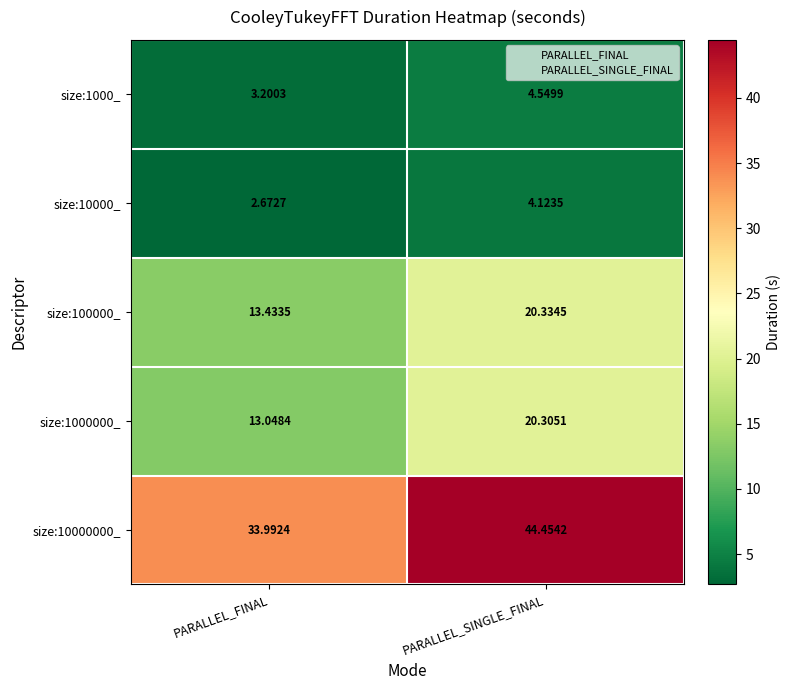

At which label does size:10000_ reach its minimum?

PARALLEL_FINAL